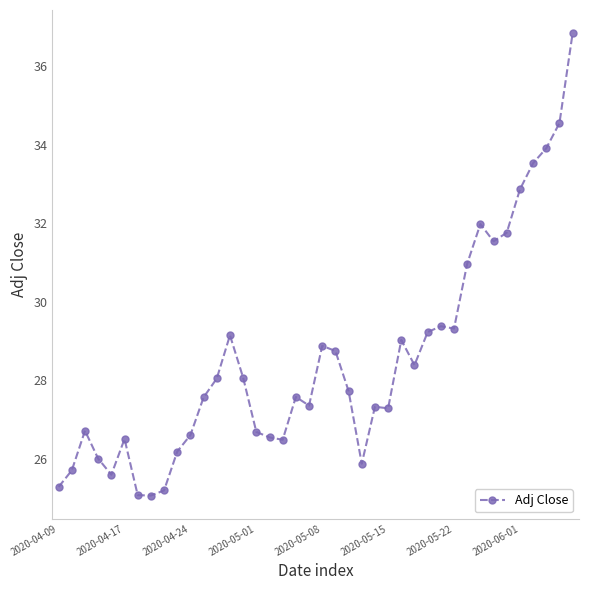

What is the value of the 27th point from the left?

29.0